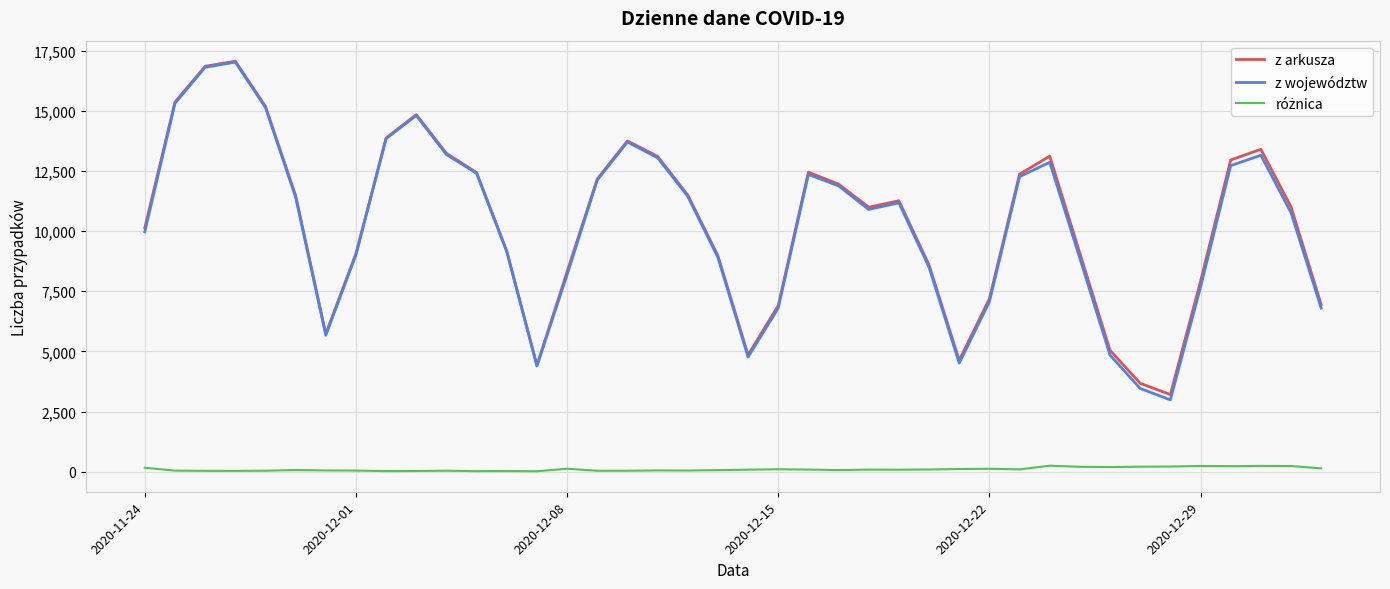

What is the greatest value displayed?

17059